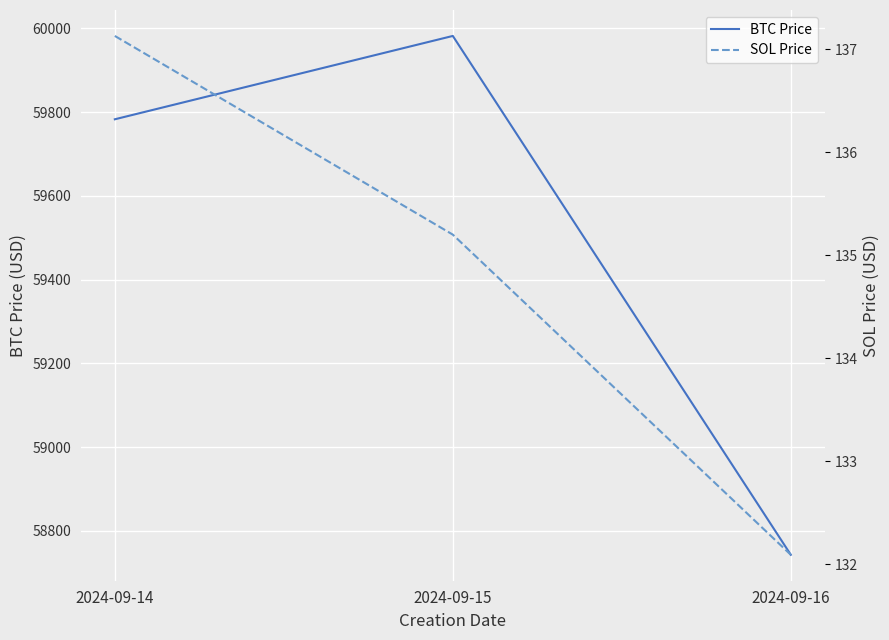

At which label does BTC Price reach its peak?

2024-09-15